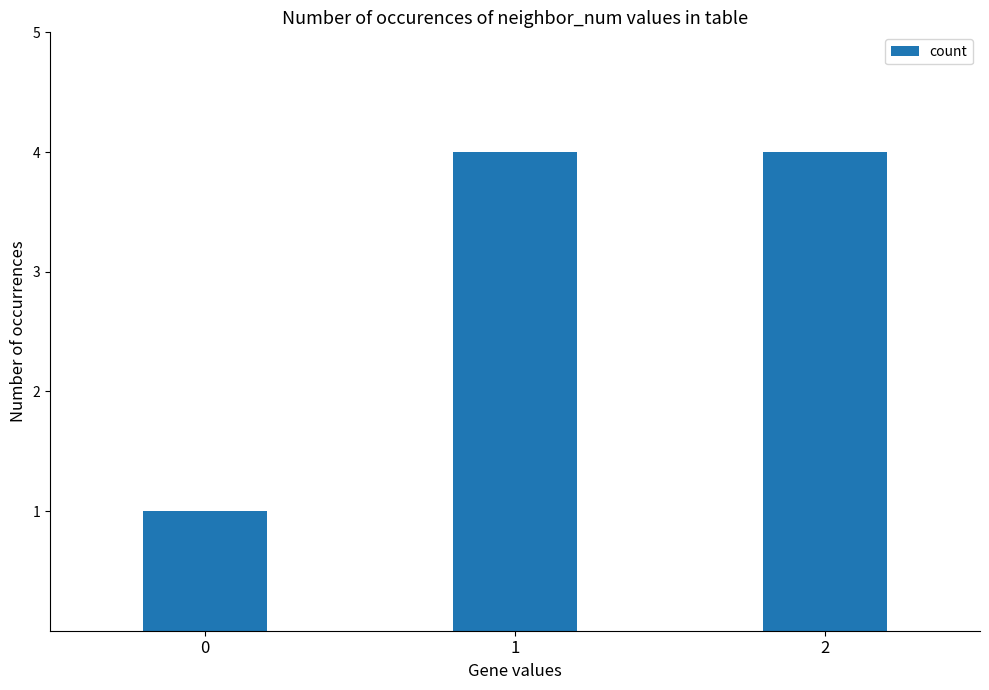

What is the value of the 2nd bar from the left?

4